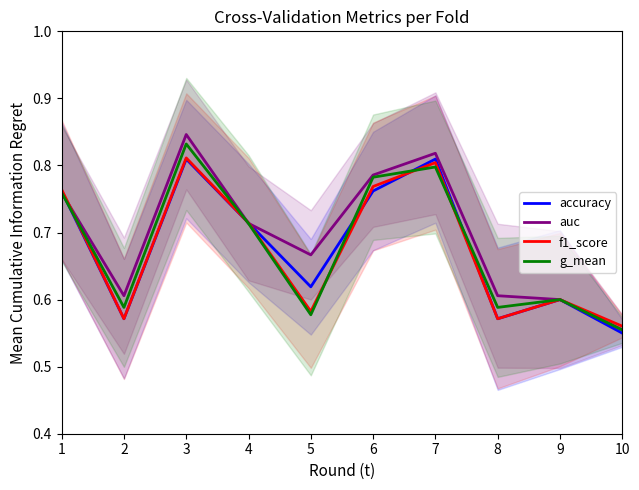

Reading left to right, extract all data points from this chart.

accuracy: 0.8	0.6	0.8	0.7	0.6	0.8	0.8	0.6	0.6	0.6
auc: 0.8	0.6	0.8	0.7	0.7	0.8	0.8	0.6	0.6	0.6
f1_score: 0.8	0.6	0.8	0.7	0.6	0.8	0.8	0.6	0.6	0.6
g_mean: 0.8	0.6	0.8	0.7	0.6	0.8	0.8	0.6	0.6	0.6